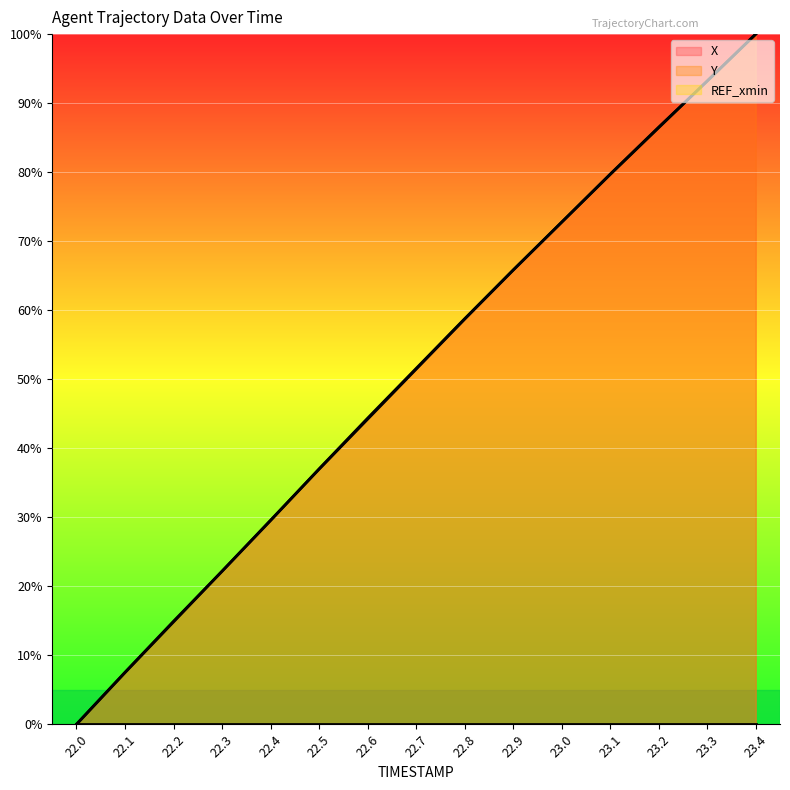

True or false: Y and X cross at least once.

True